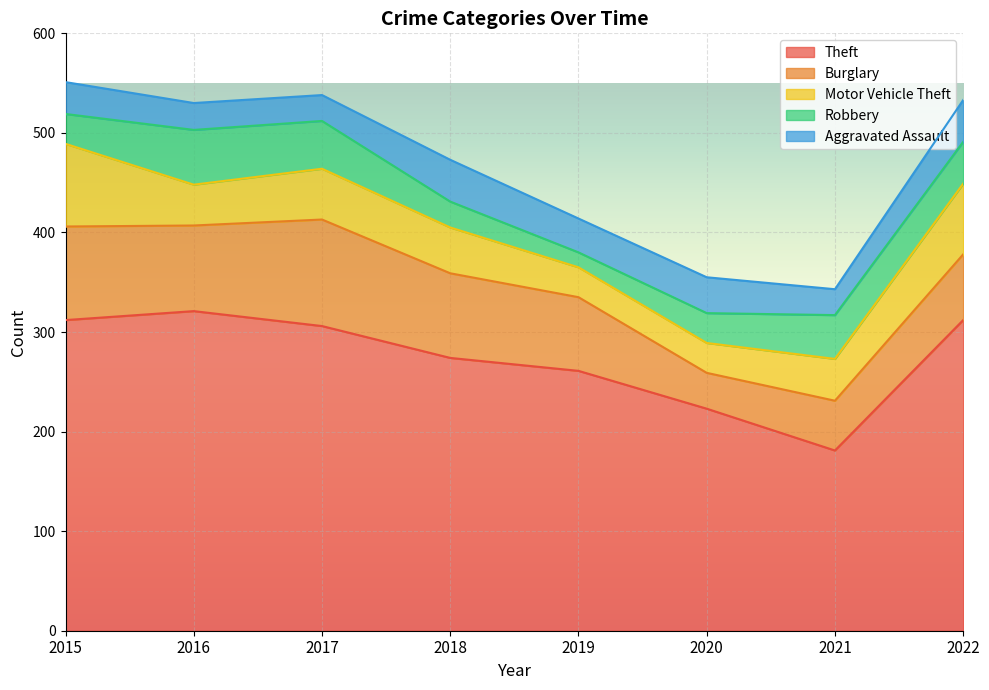

At which label does Theft reach its peak?

2016